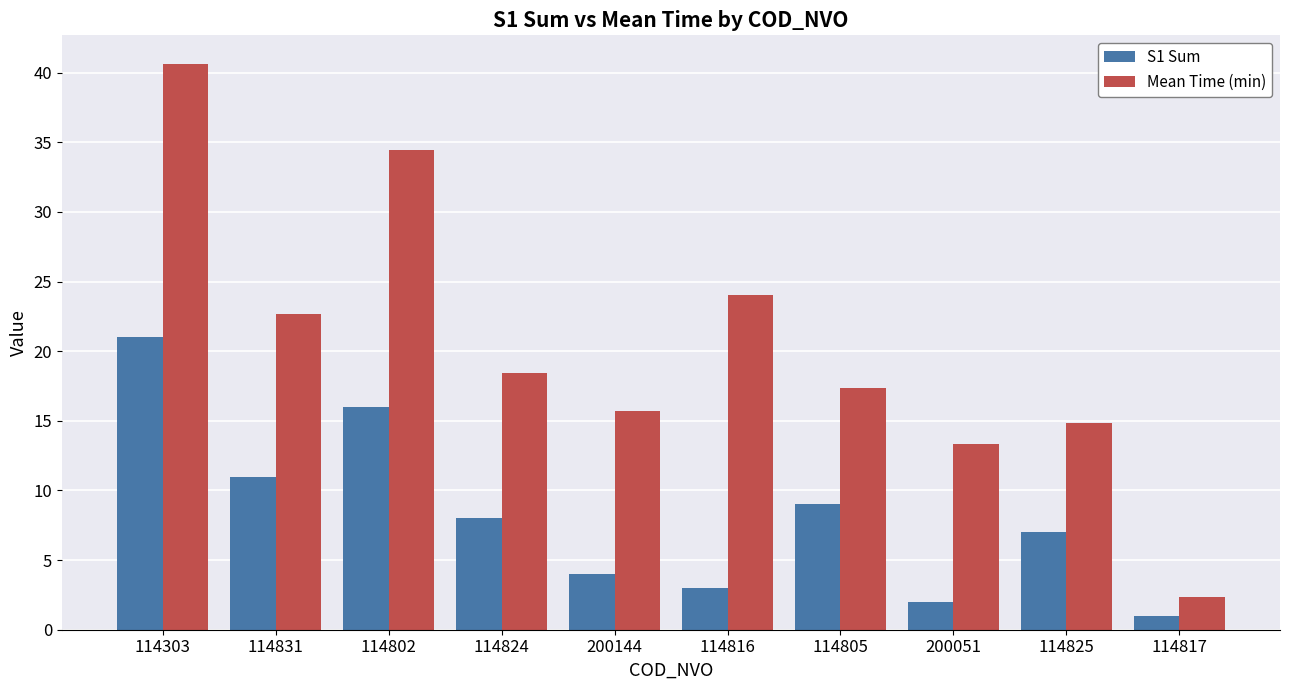

At which category is the sum across all series the highest?

114303